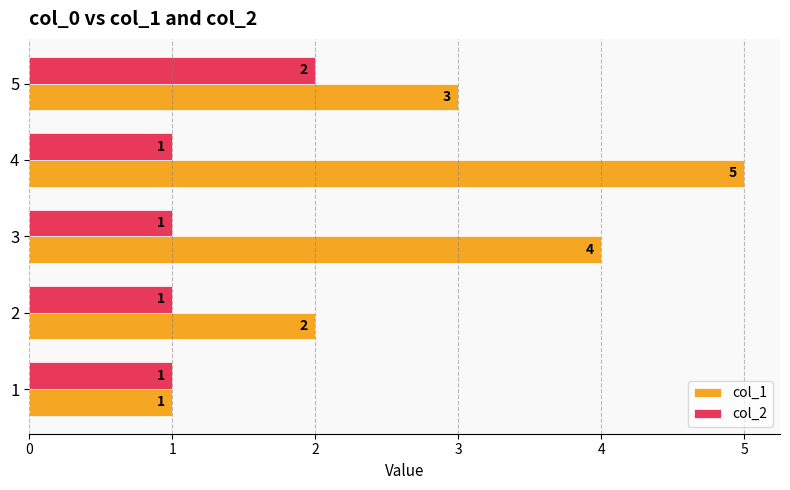

Which series has the widest spread of values?

col_1